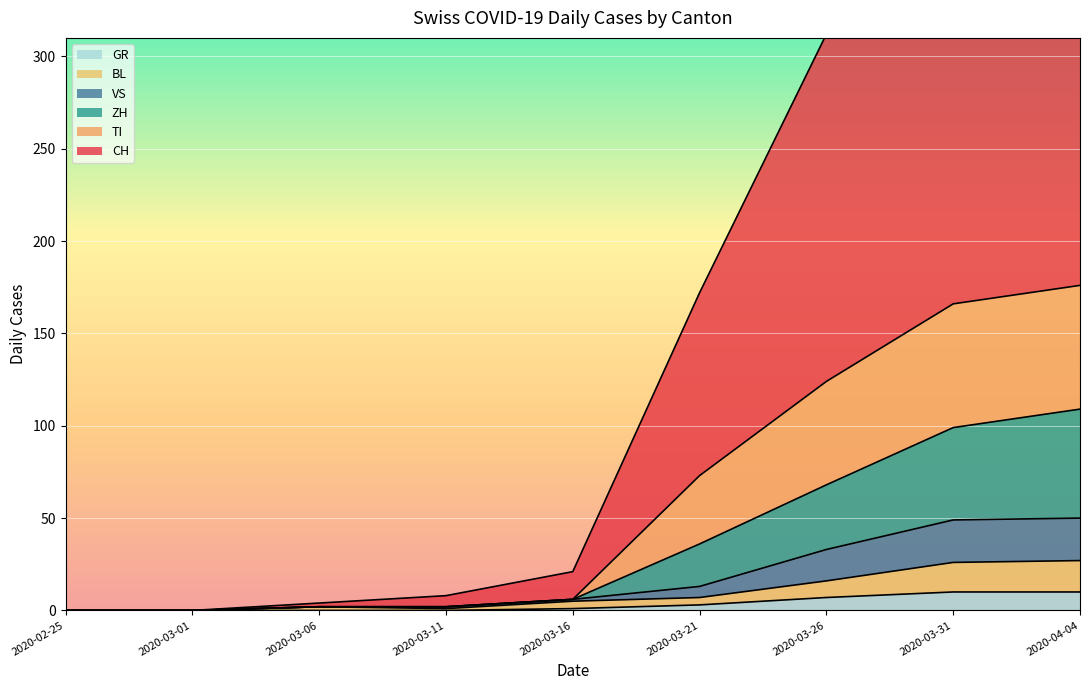

The value of GR at 2020-03-31 is 10. True or false?

True